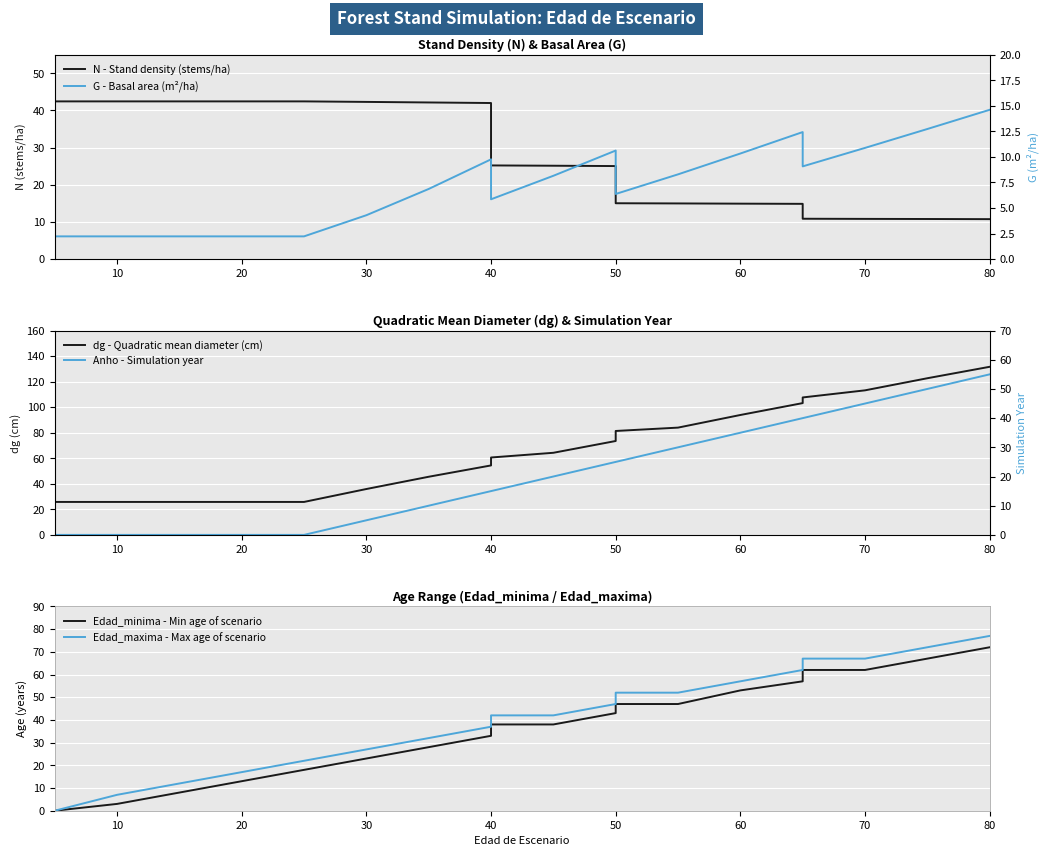

The value of dg (cm) at 20 is 25.8. True or false?

True